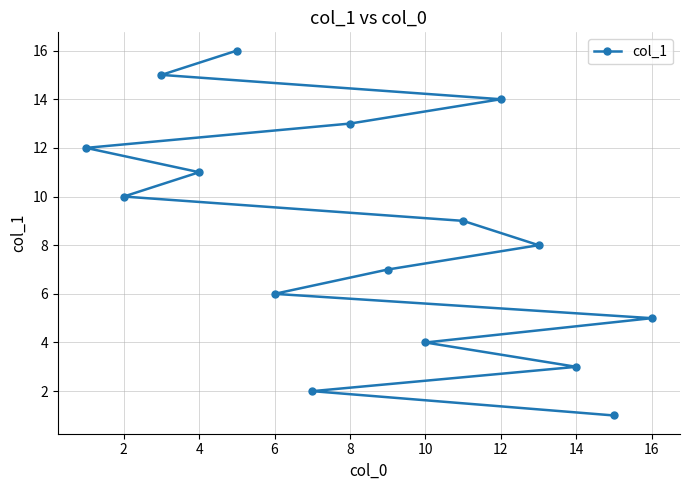

What is the maximum value shown in the chart?

16